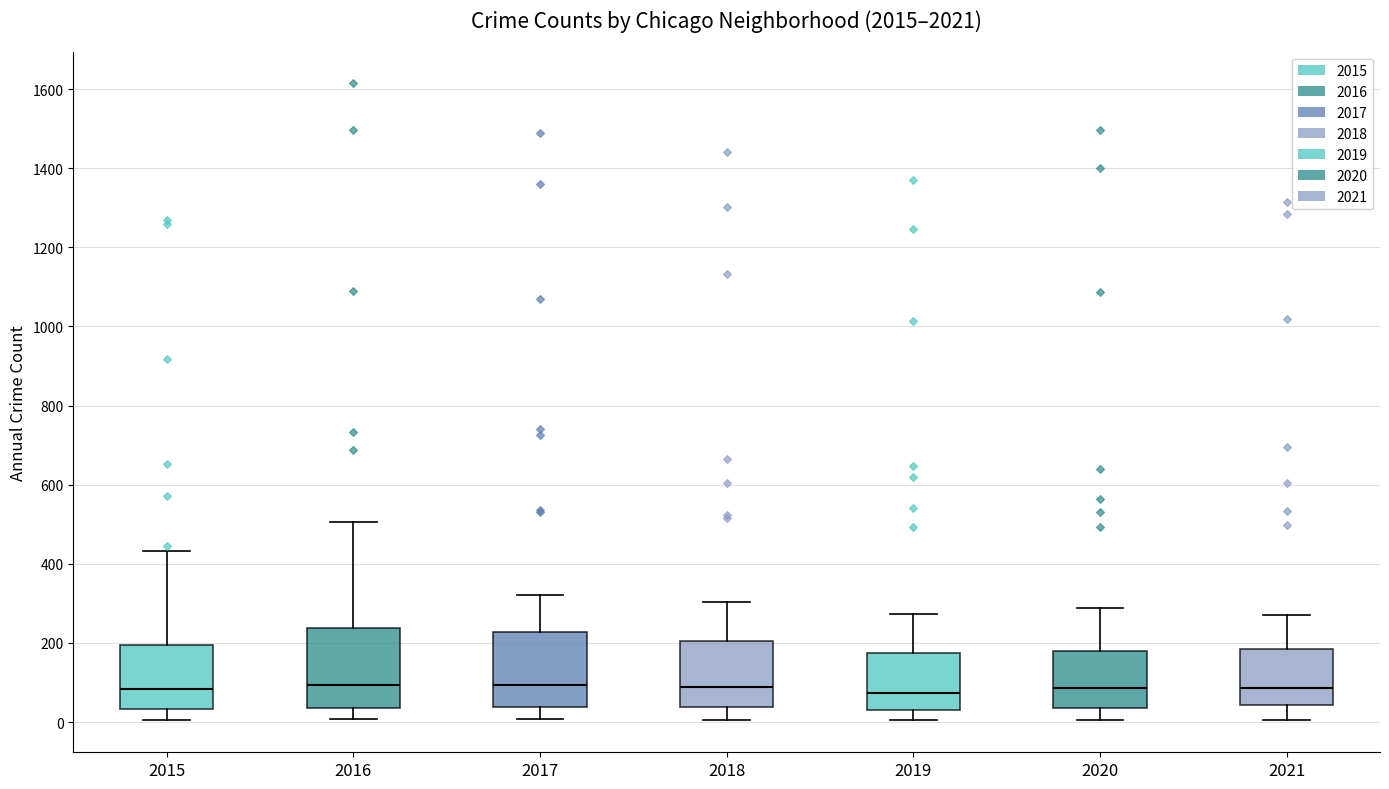

Reading left to right, transcribe this box plot: for each box, give where its median line is, the range the box spans, and where its two whiskers end, as read against the y-axis. The values are not printed on the chart, so give them approximately, as read against the axis.

2015: median 80, box 40 to 200, whiskers 0 to 440
2016: median 100, box 40 to 240, whiskers 0 to 500
2017: median 100, box 40 to 220, whiskers 0 to 320
2018: median 80, box 40 to 200, whiskers 0 to 300
2019: median 80, box 40 to 180, whiskers 0 to 280
2020: median 80, box 40 to 180, whiskers 0 to 280
2021: median 80, box 40 to 180, whiskers 0 to 280